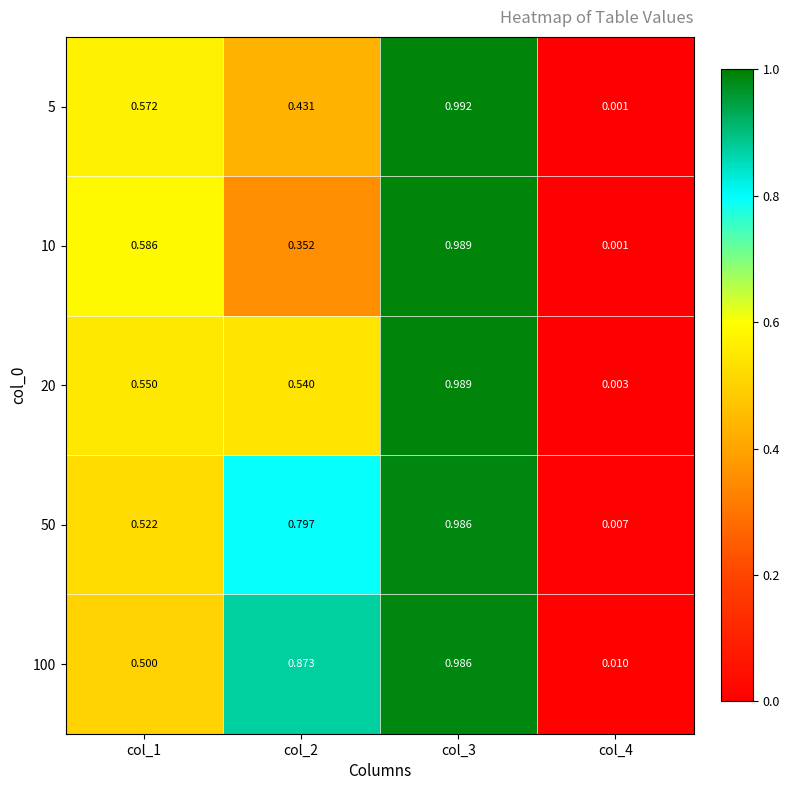

Is the value of 10 at col_1 greater than the value of 5 at col_3?

No